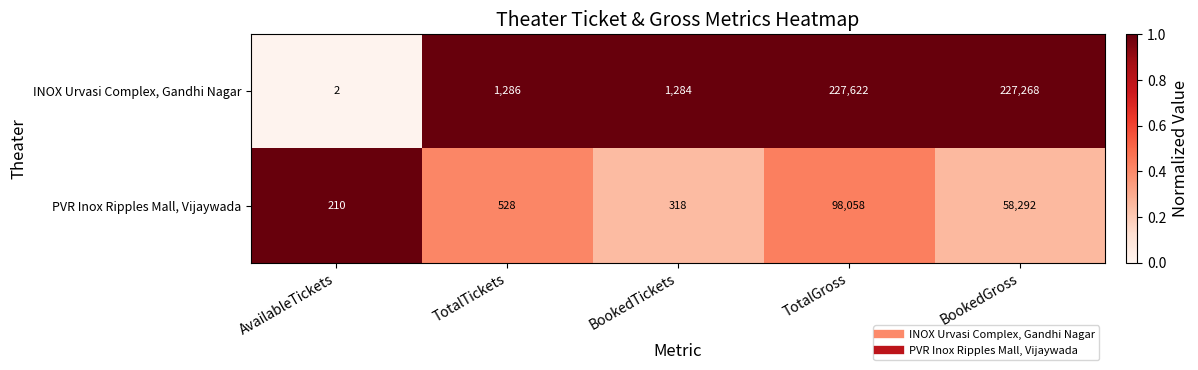

At which category is the sum across all series the highest?

TotalGross